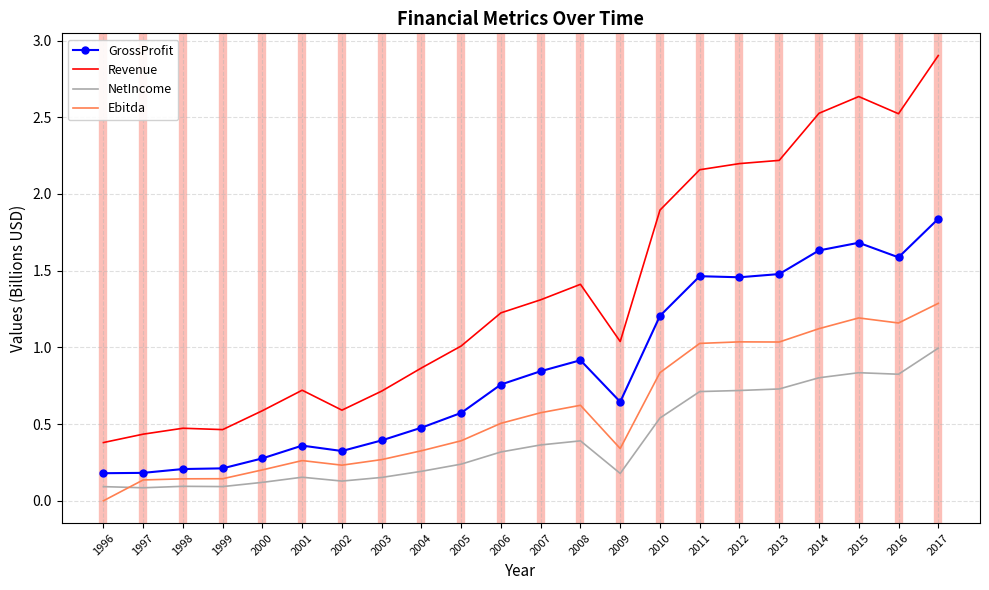

Is it true that Ebitda equals 1.0 at 2011?

True